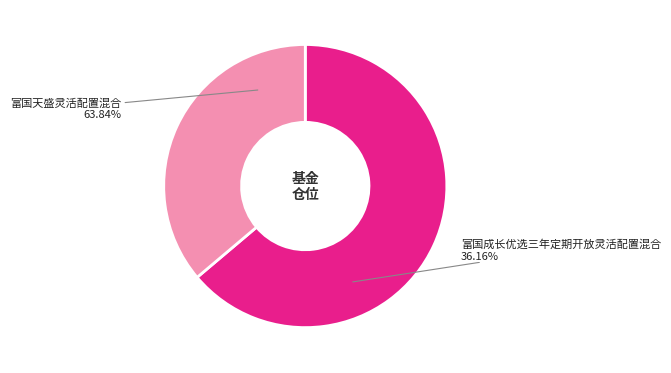

Which slice is the smallest?

富国成长优选三年定期开放灵活配置混合